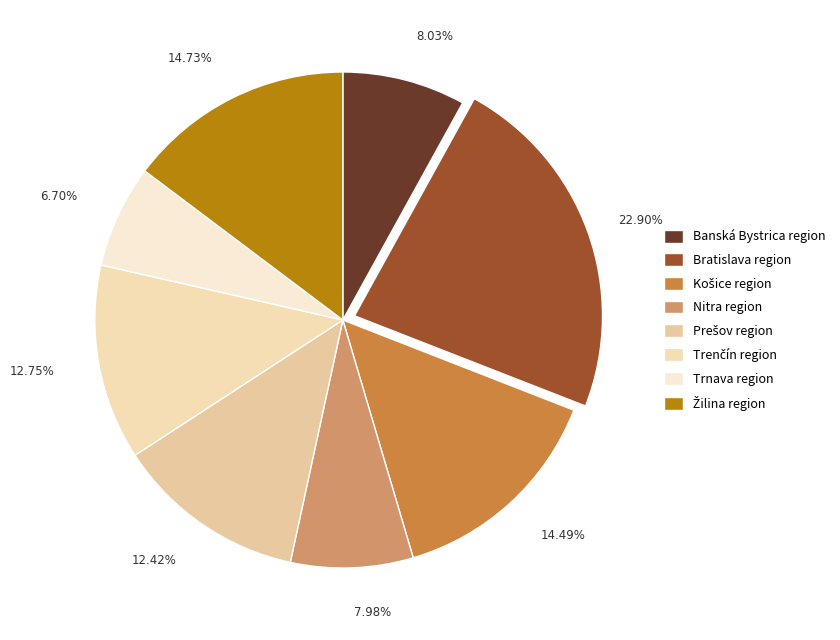

How many segments does this pie chart have?

8